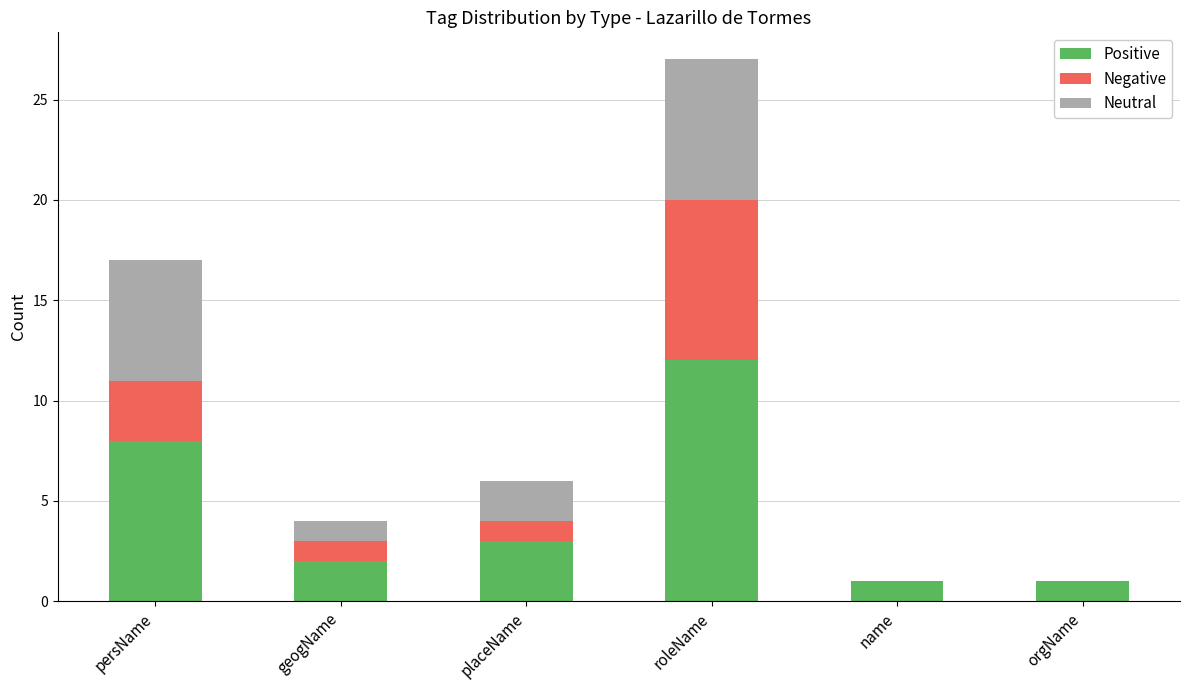

What is the sum of all Positive values?

27